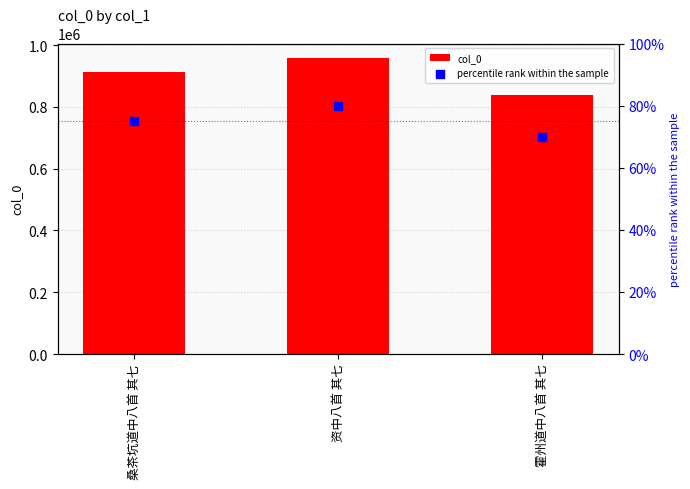

What are all the series names shown in the legend?

col_0, percentile rank within the sample